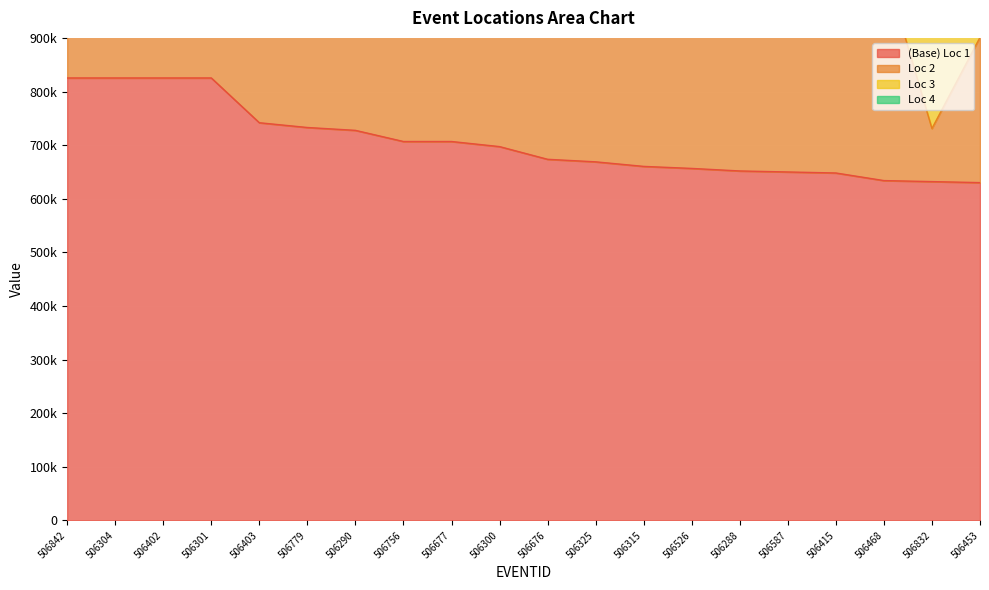

List the series in order of their overall mean, lowest first.

Loc 4, Loc 3, Loc 2, (Base) Loc 1